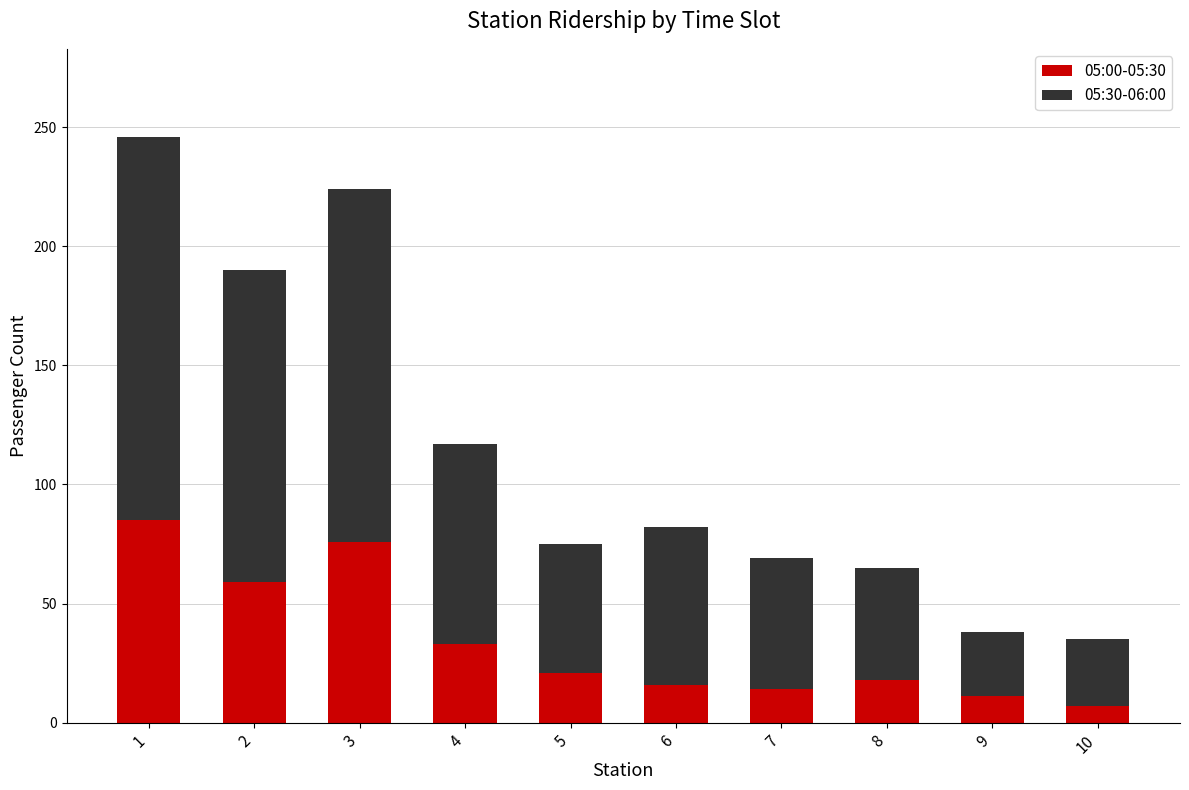

The value of 05:00-05:30 at 6 is 28. True or false?

False